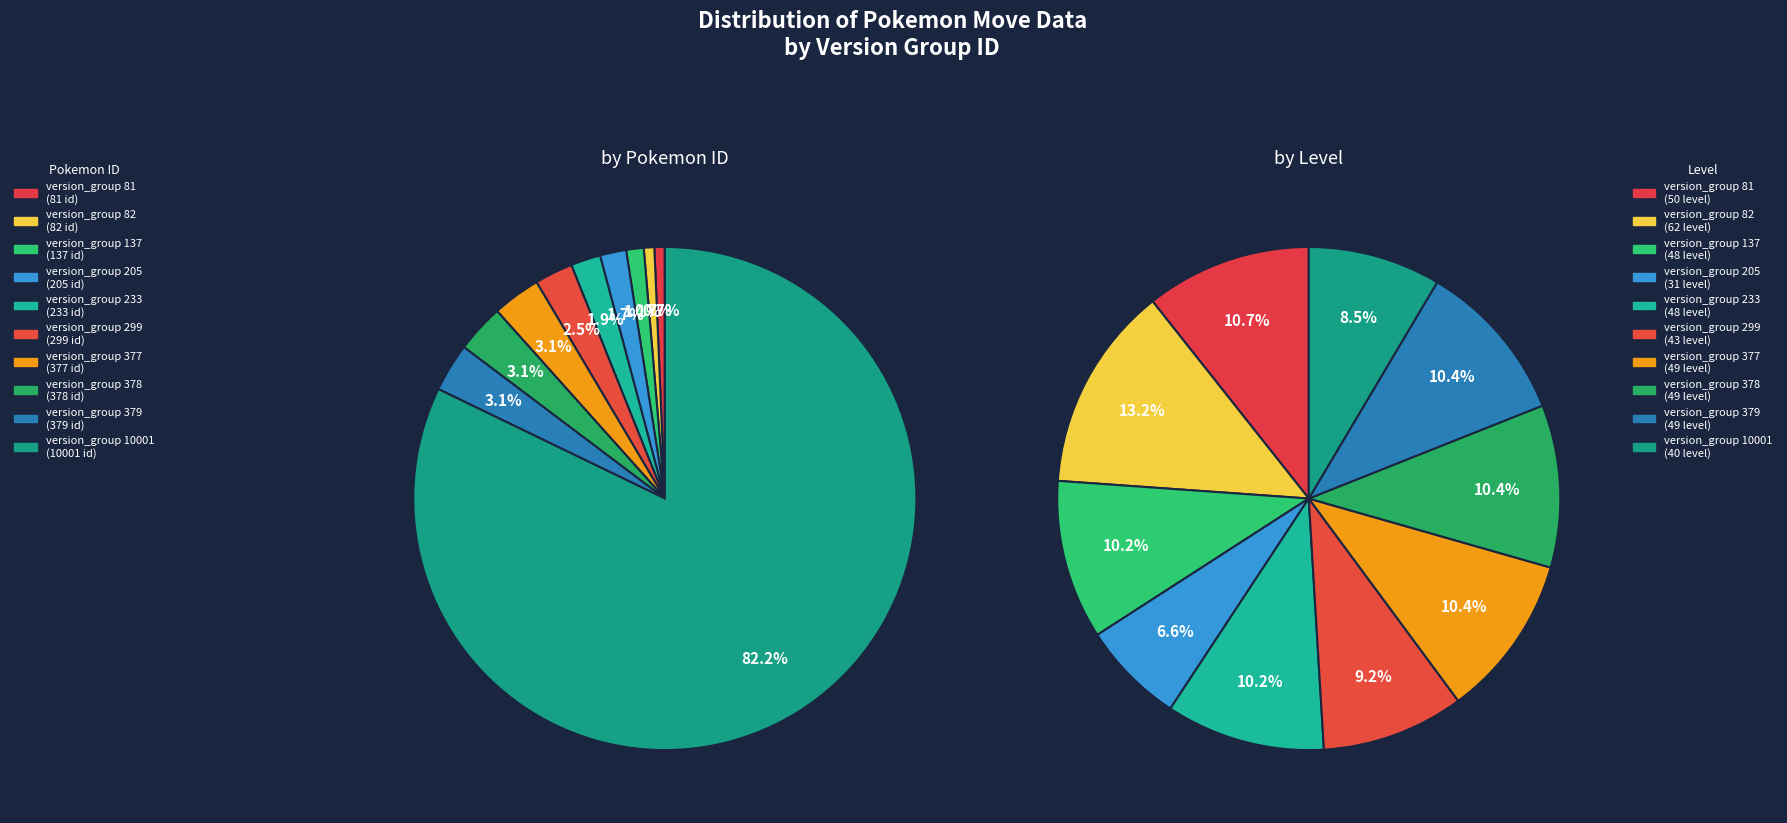

What percentage is NOT represented by 378?

96.9%